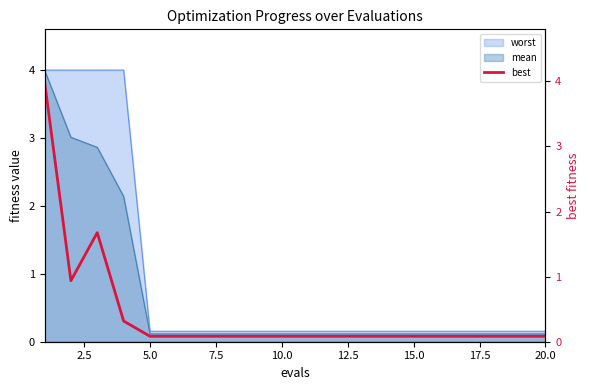

What is the maximum value for worst?

4.0